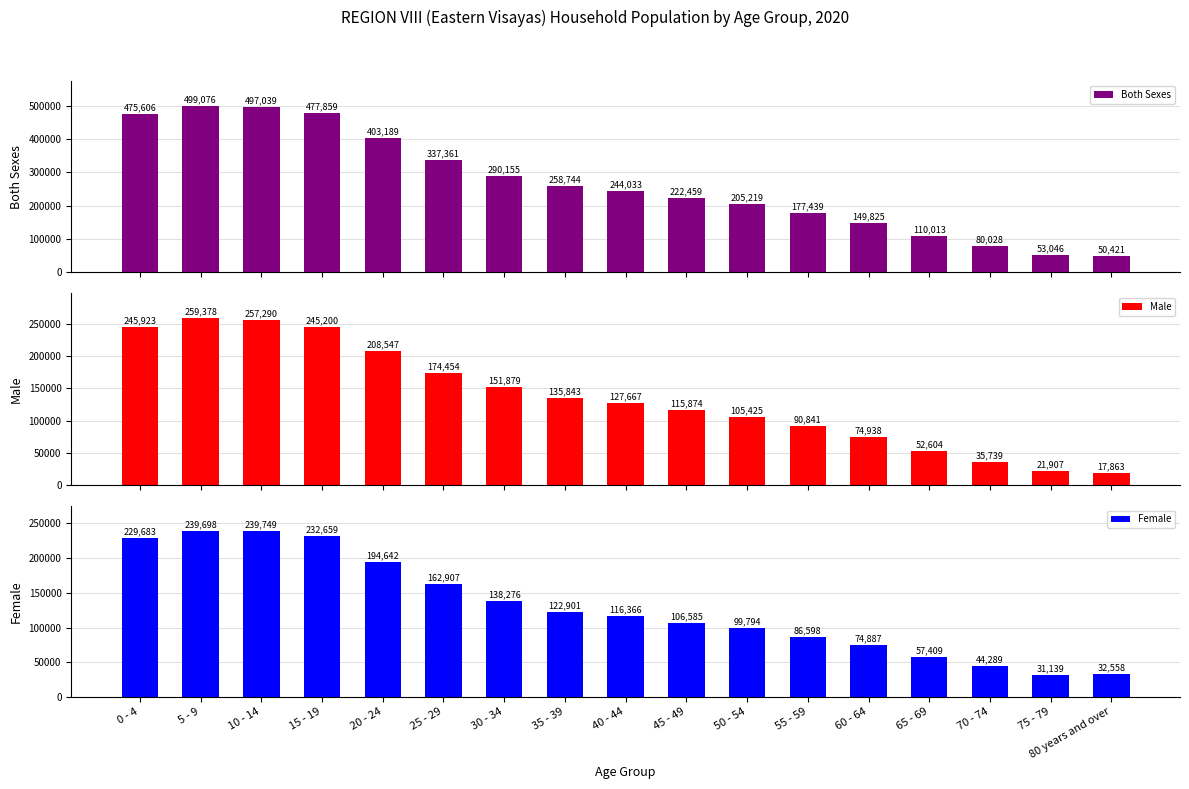

Reading left to right, extract all data points from this chart.

Both Sexes: 475606	499076	497039	477859	403189	337361	290155	258744	244033	222459	205219	177439	149825	110013	80028	53046	50421
Male: 245923	259378	257290	245200	208547	174454	151879	135843	127667	115874	105425	90841	74938	52604	35739	21907	17863
Female: 229683	239698	239749	232659	194642	162907	138276	122901	116366	106585	99794	86598	74887	57409	44289	31139	32558